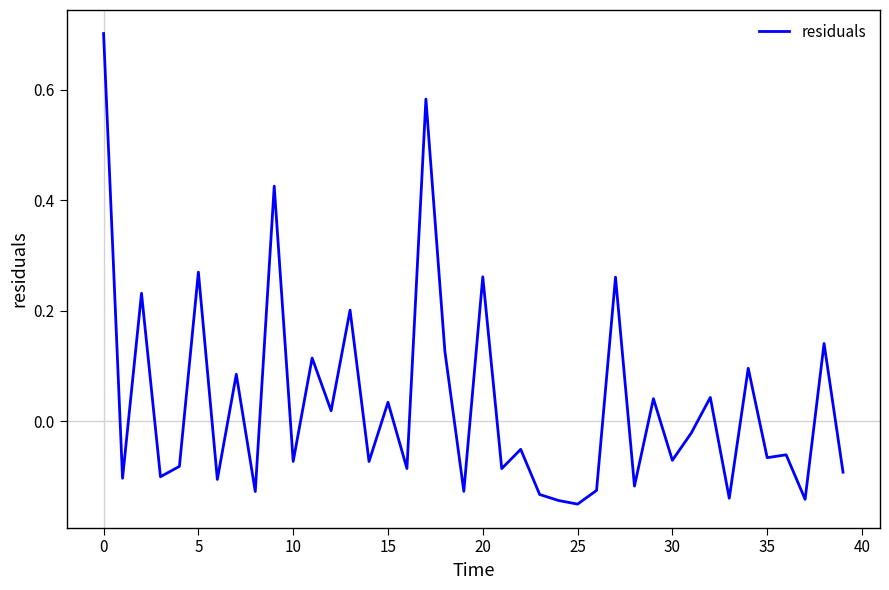

What is the difference between the maximum and minimum values?

0.9